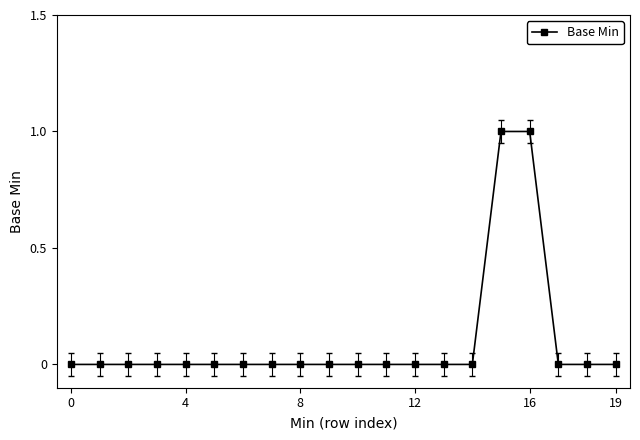

How many lines are shown in the chart?

1